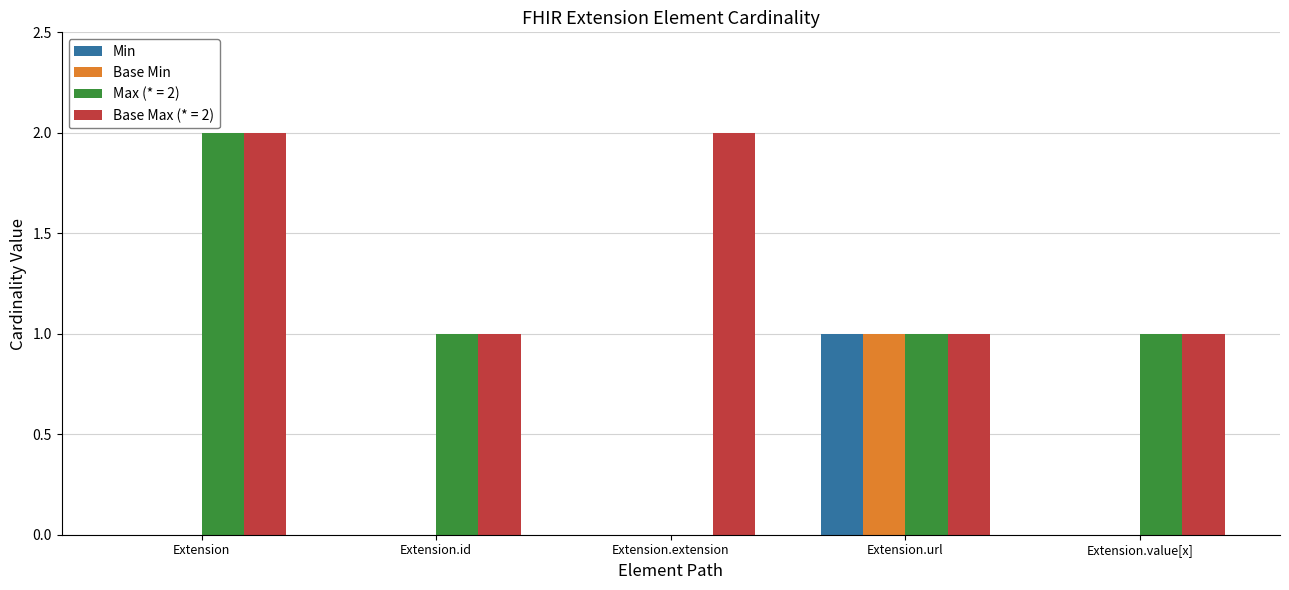

Is the value of Base Max (* = 2) at Extension.extension greater than the value of Min at Extension.url?

Yes